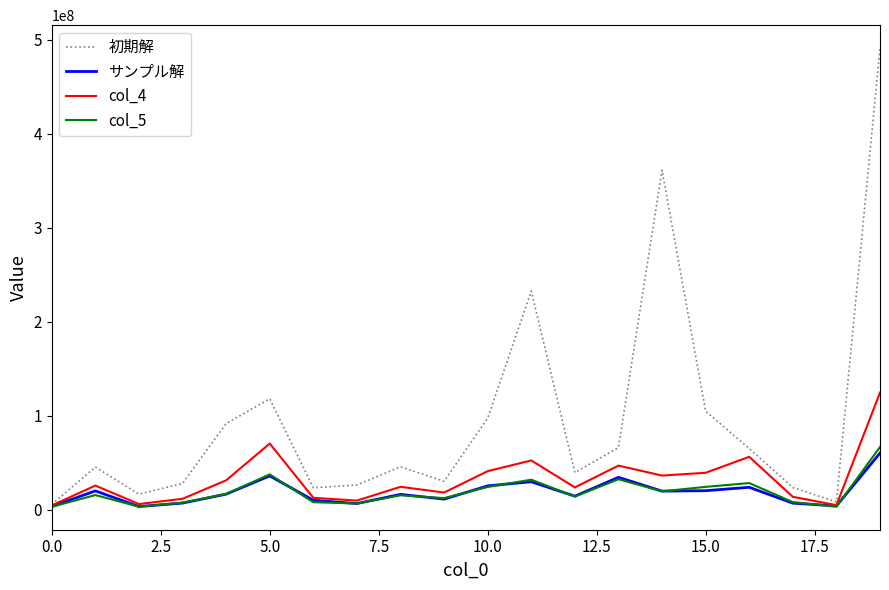

Which series has the largest total across all categories?

初期解